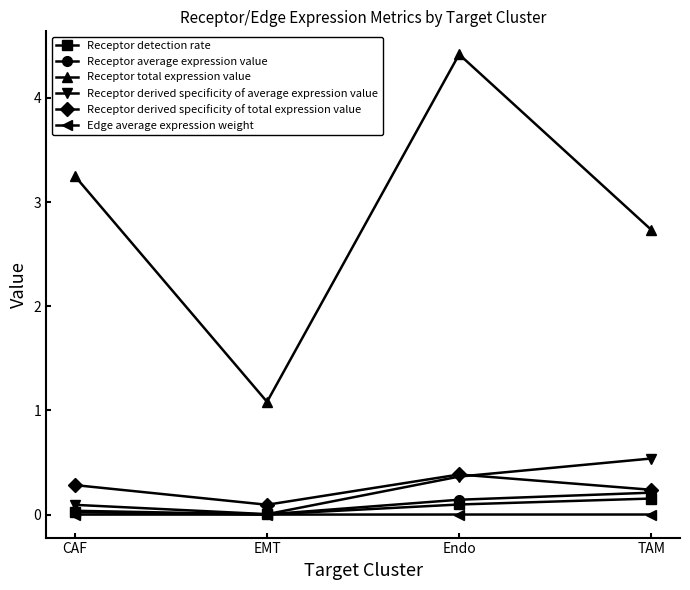

At how many categories does at least one series exceed 0?

4